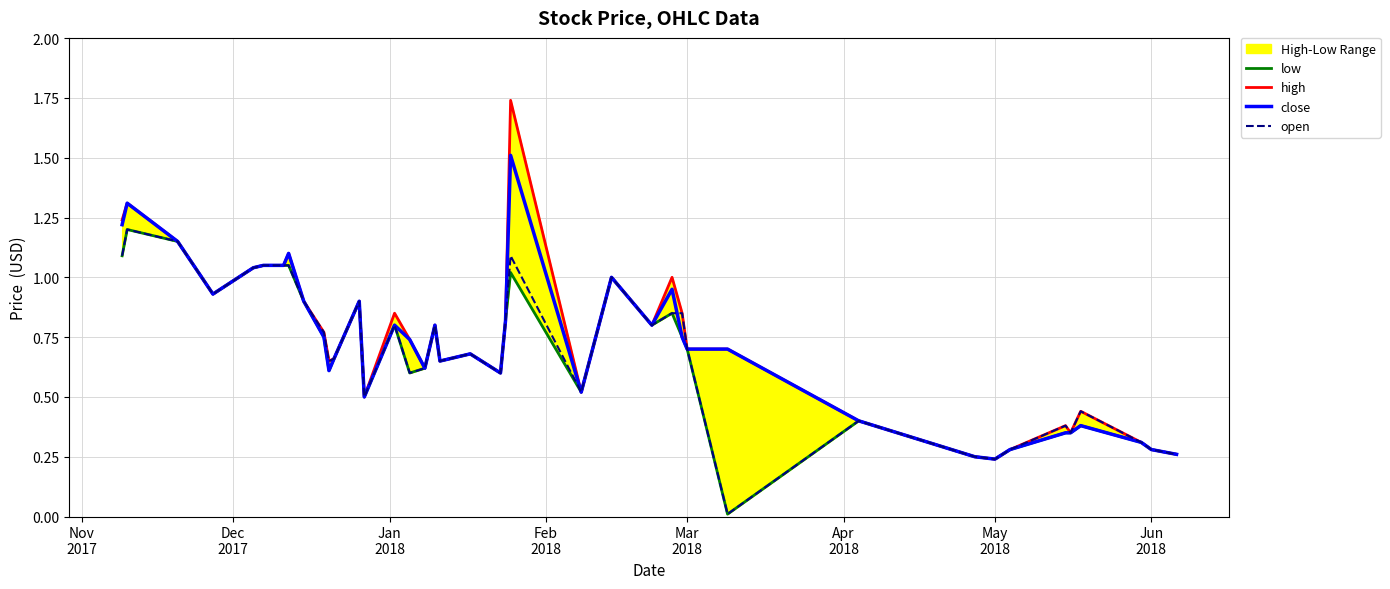

Which series has the widest spread of values?

high